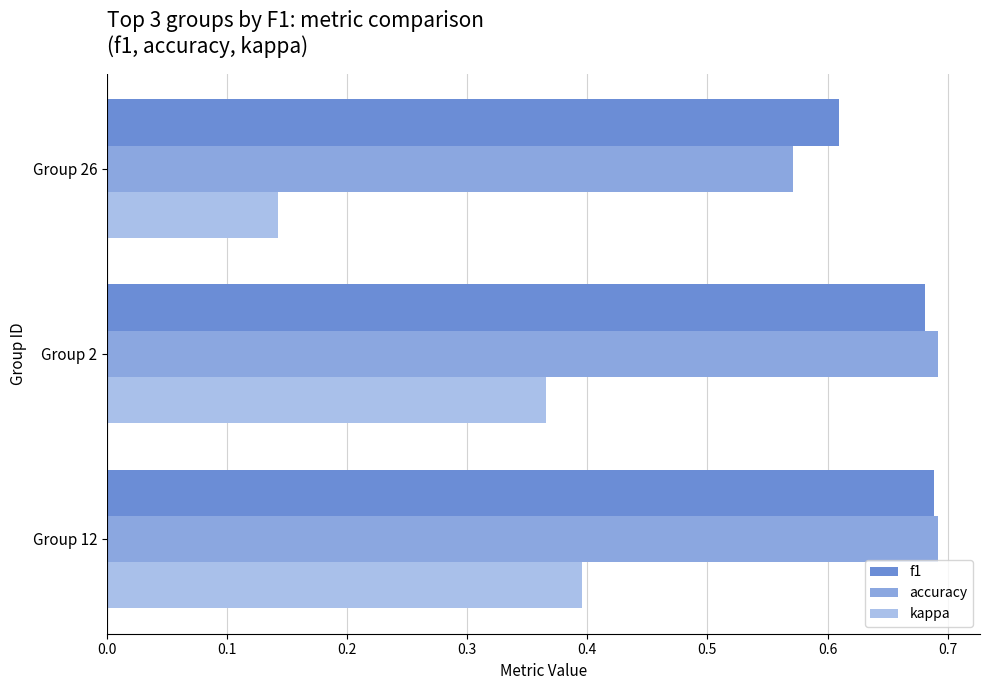

Is it true that kappa equals 0.2 at Group 2?

False